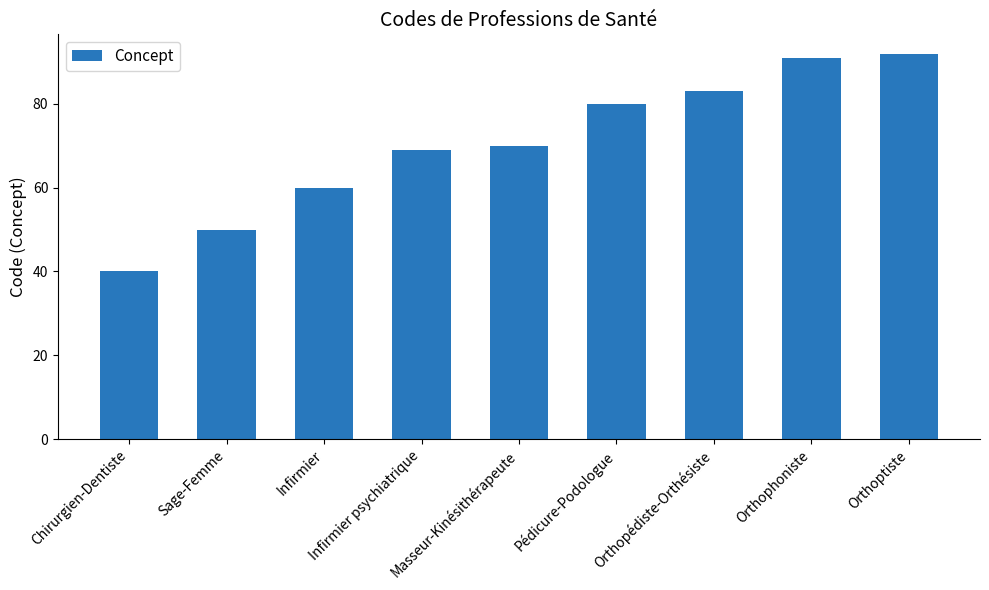

List the labels in order of value, largest first.

Orthoptiste, Orthophoniste, Orthopédiste-Orthésiste, Pédicure-Podologue, Masseur-Kinésithérapeute, Infirmier psychiatrique, Infirmier, Sage-Femme, Chirurgien-Dentiste